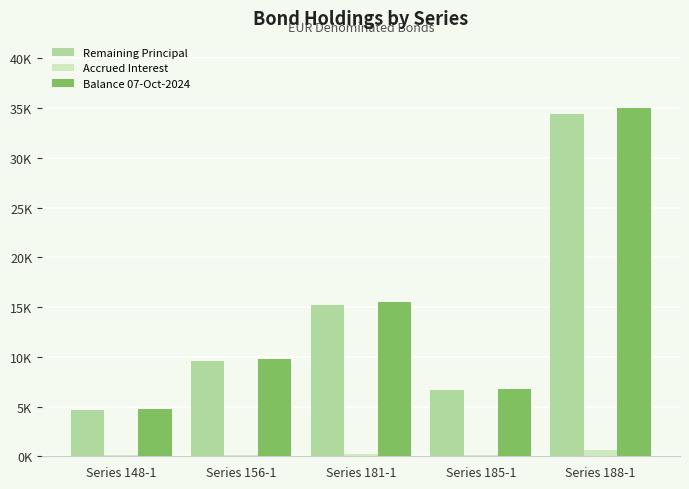

What are all the series names shown in the legend?

Remaining Principal, Accrued Interest, Balance 07-Oct-2024